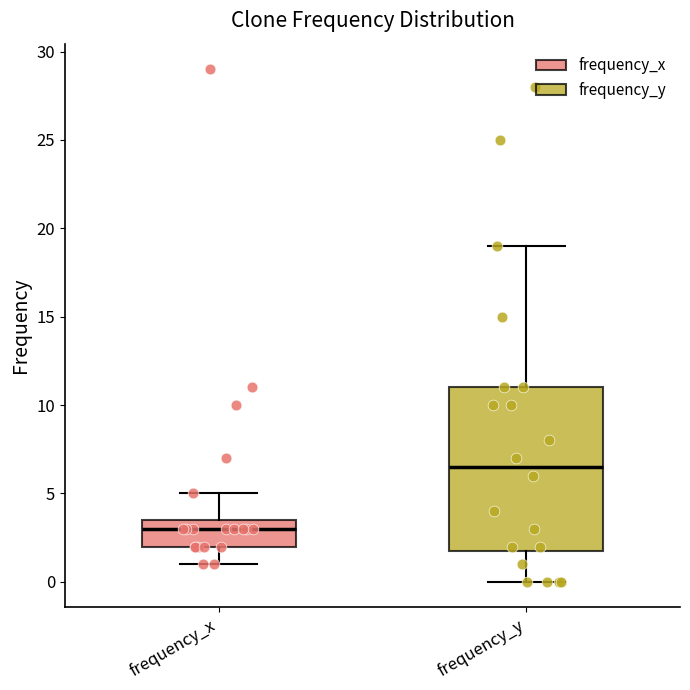

Which box's median line is the lowest?

frequency_x